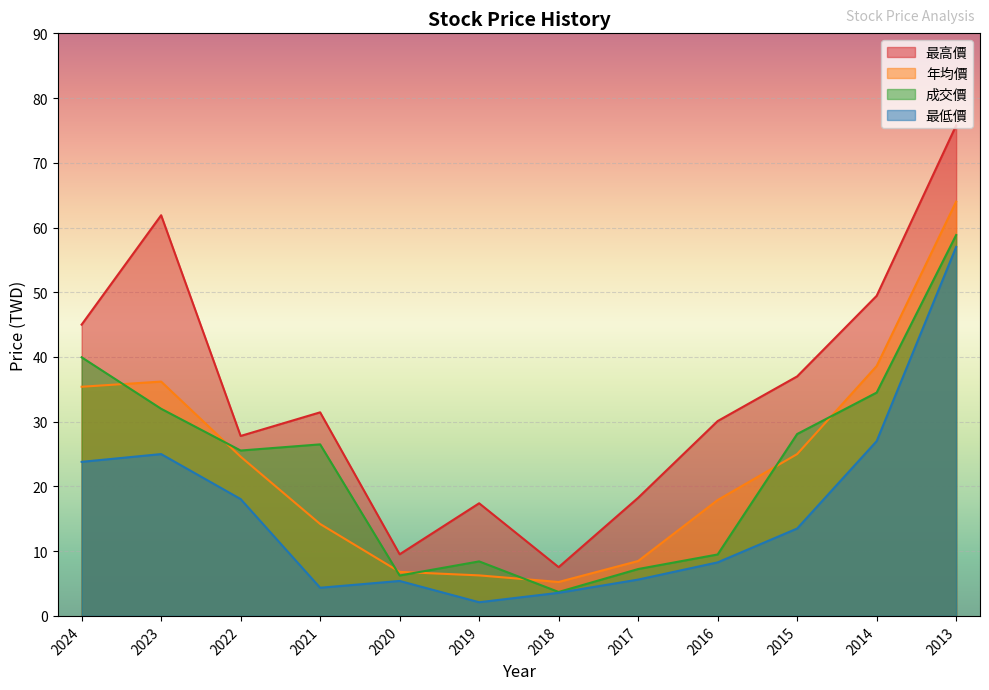

At which label does 最高價 first exceed 31?

2024